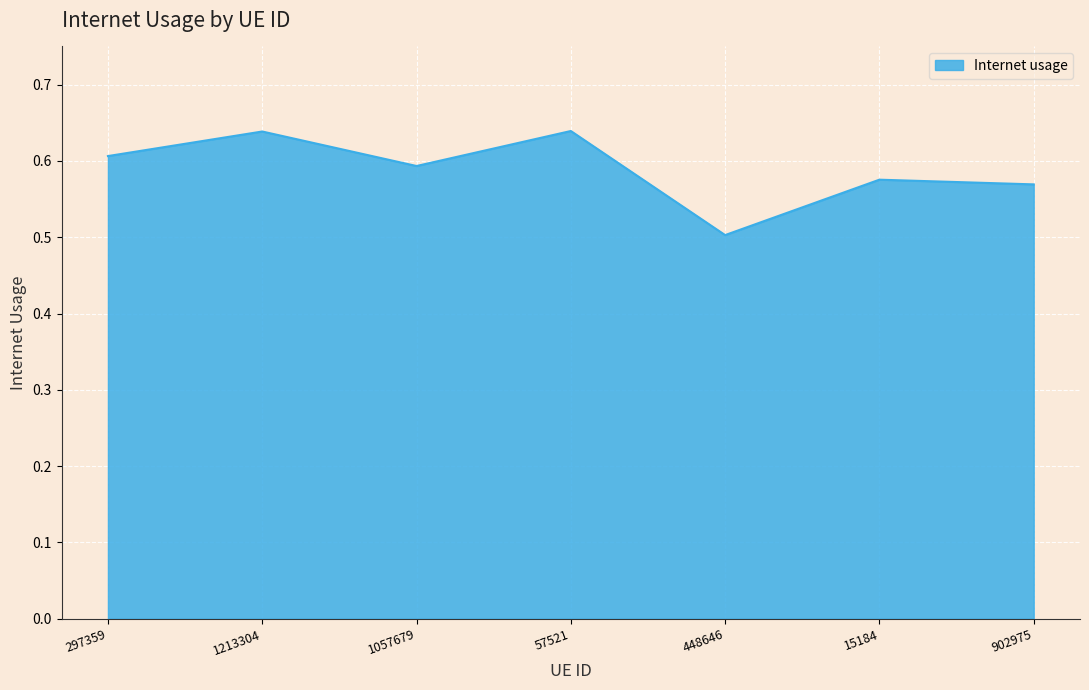

What is the sum of the values at 297359 and 448646?

1.1